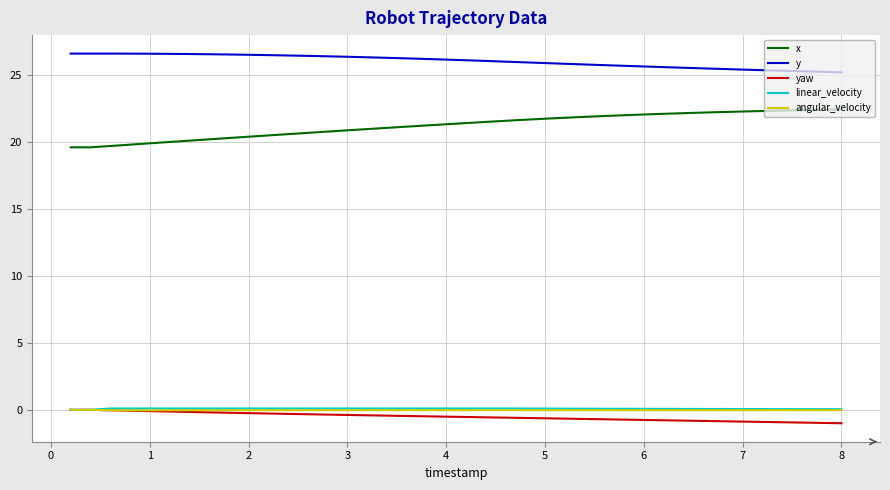

True or false: y and angular_velocity cross at least once.

False